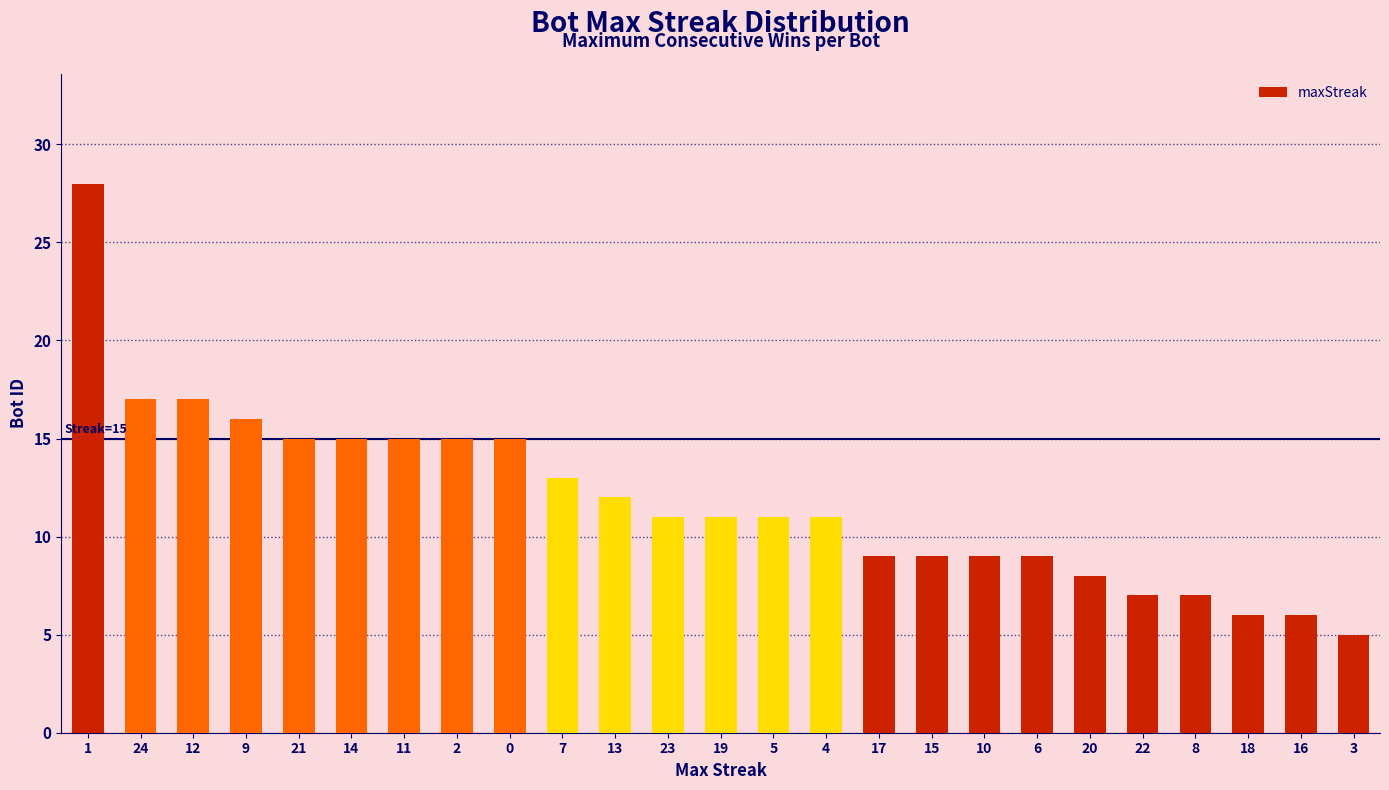

Is it true that the value at 0 is 24?

False